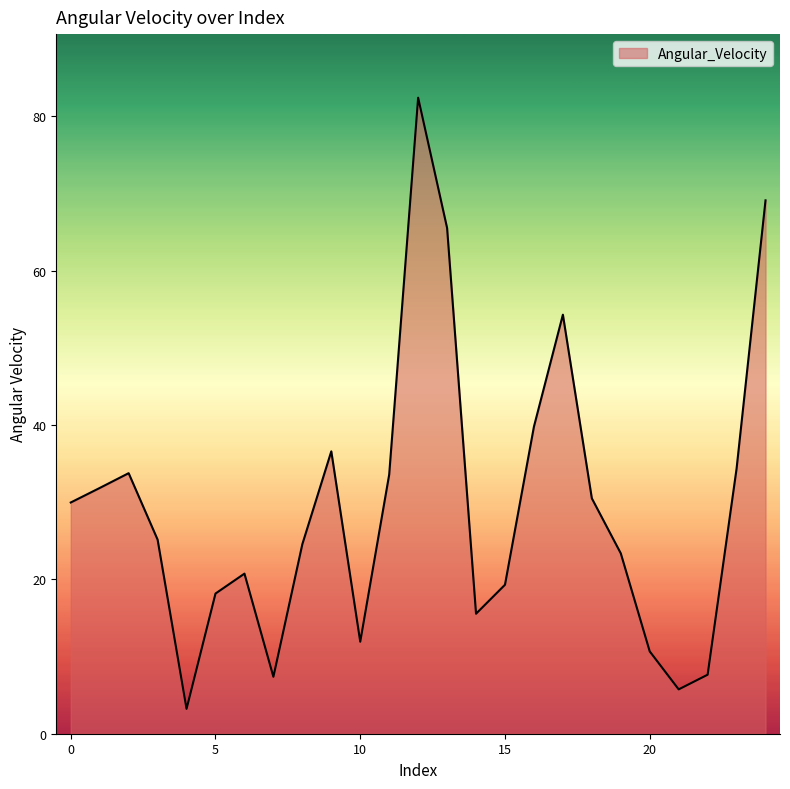

What is the difference between the maximum and minimum values?

79.2